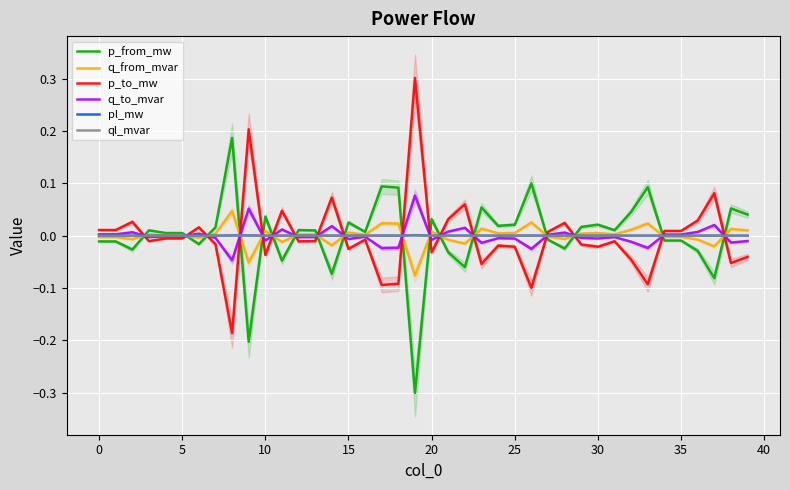

What is the maximum value for p_to_mw?

0.3